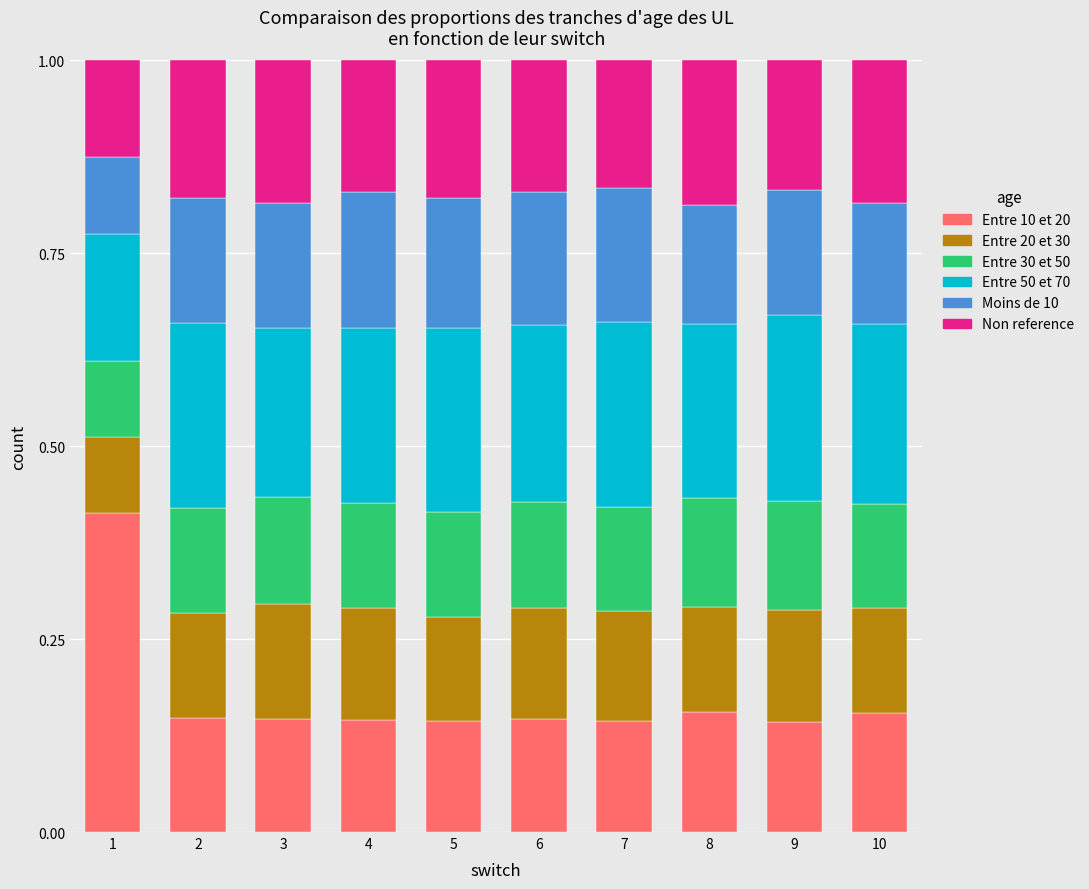

What is the total value across all series at 8?

1.0